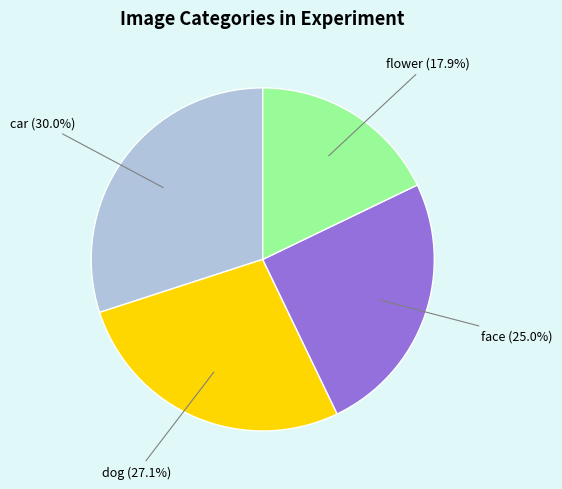

What is the largest slice in the pie chart?

car